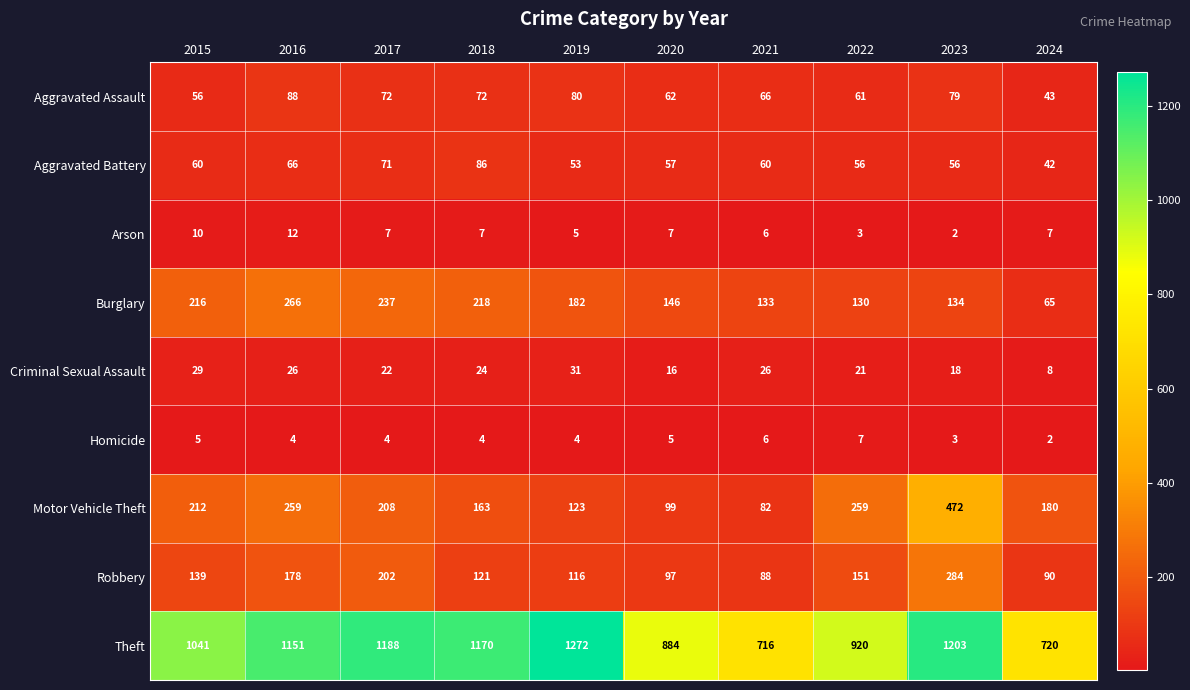

Rank the series at 2016 from highest to lowest value.

Theft, Burglary, Motor Vehicle Theft, Robbery, Aggravated Assault, Aggravated Battery, Criminal Sexual Assault, Arson, Homicide